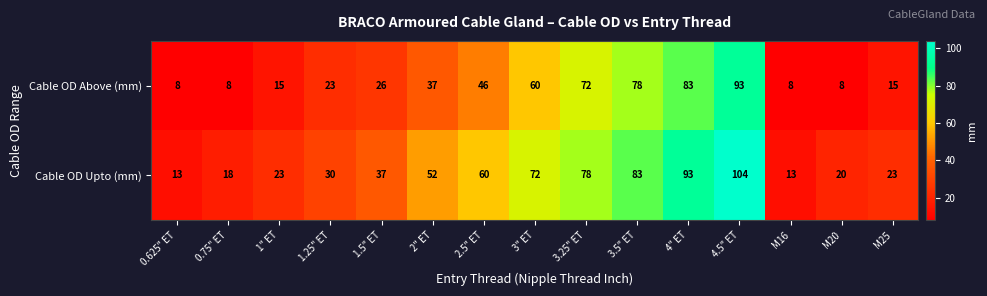

What is the smallest value displayed?

8